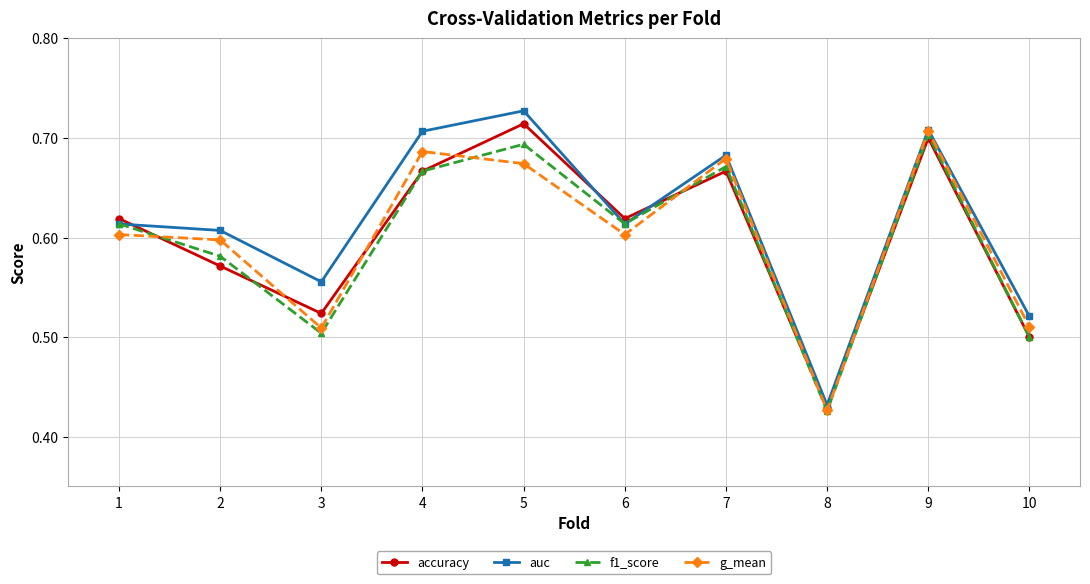

What are all the series names shown in the legend?

accuracy, auc, f1_score, g_mean